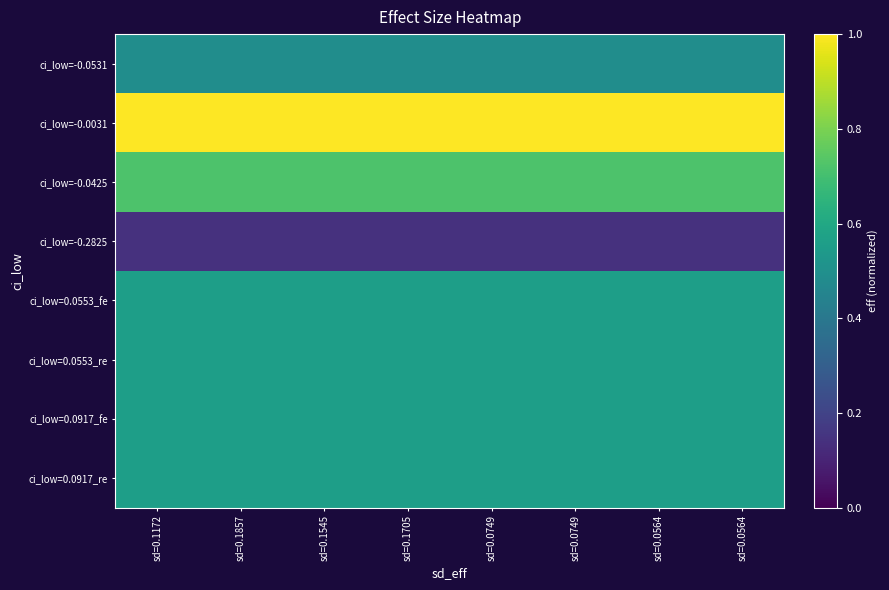

Which category has the lowest value across all series?

sd=0.1172